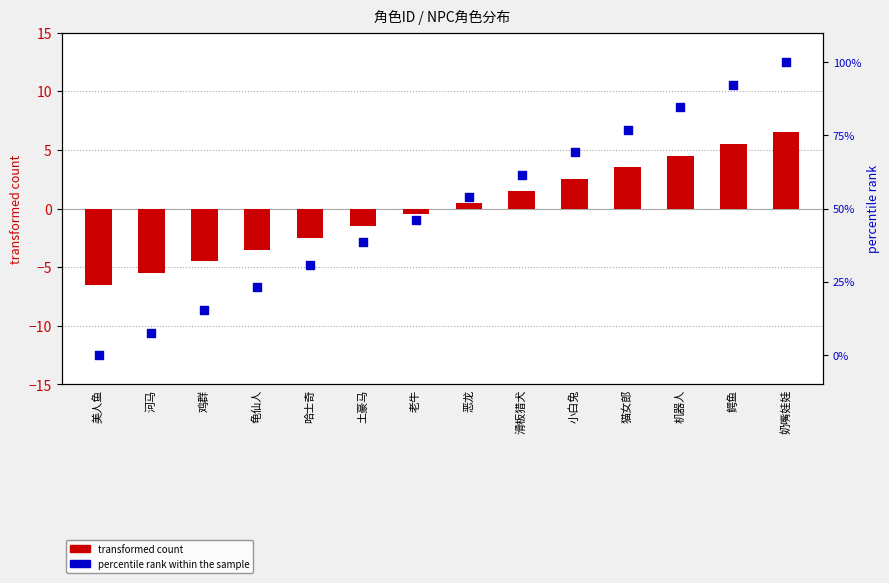

At how many categories does at least one series exceed 62?

5